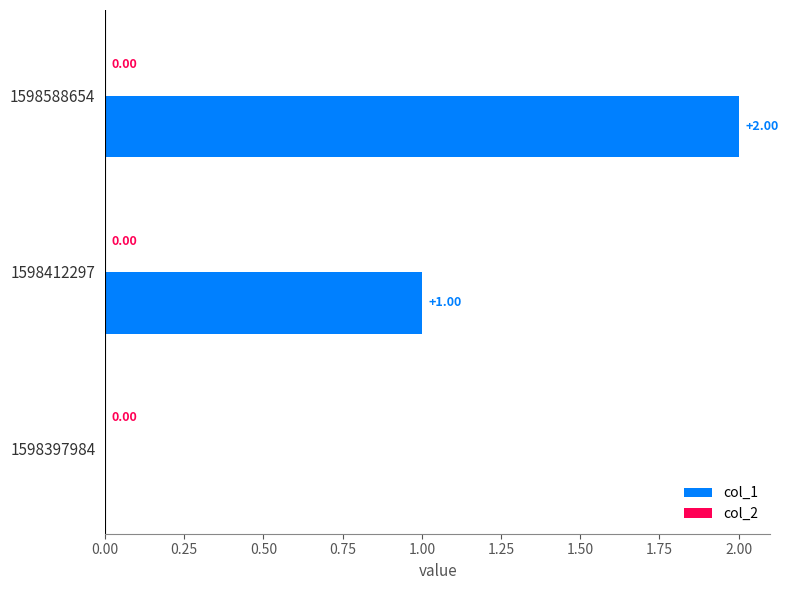

What is the sum of all values?

3